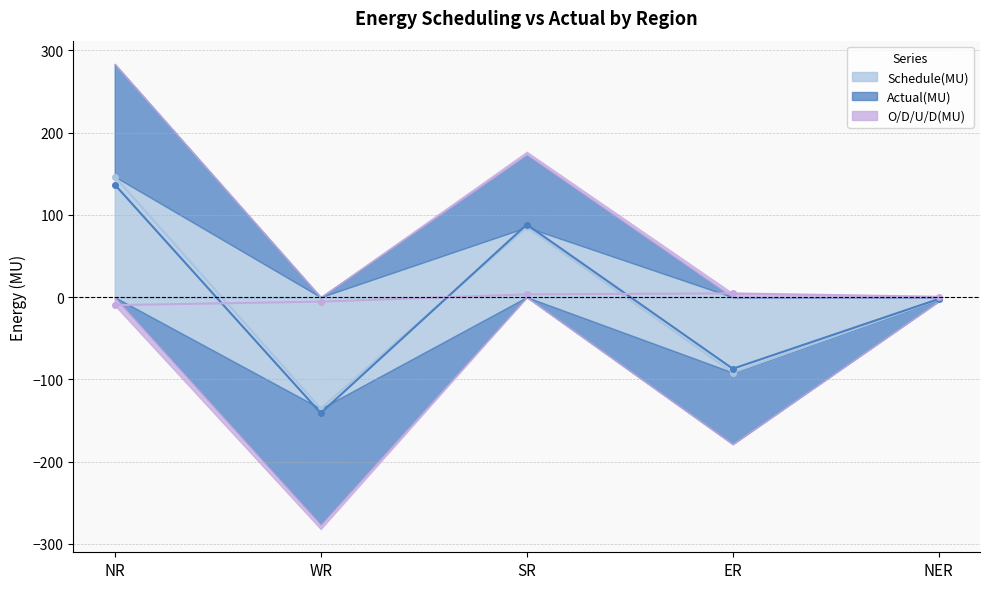

What position from the right is WR?

4